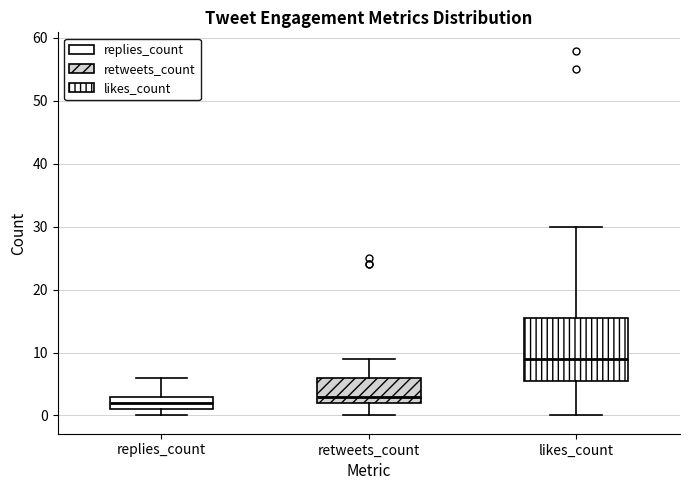

Comparing the boxes themselves (not the whiskers), which one is the tallest?

likes_count